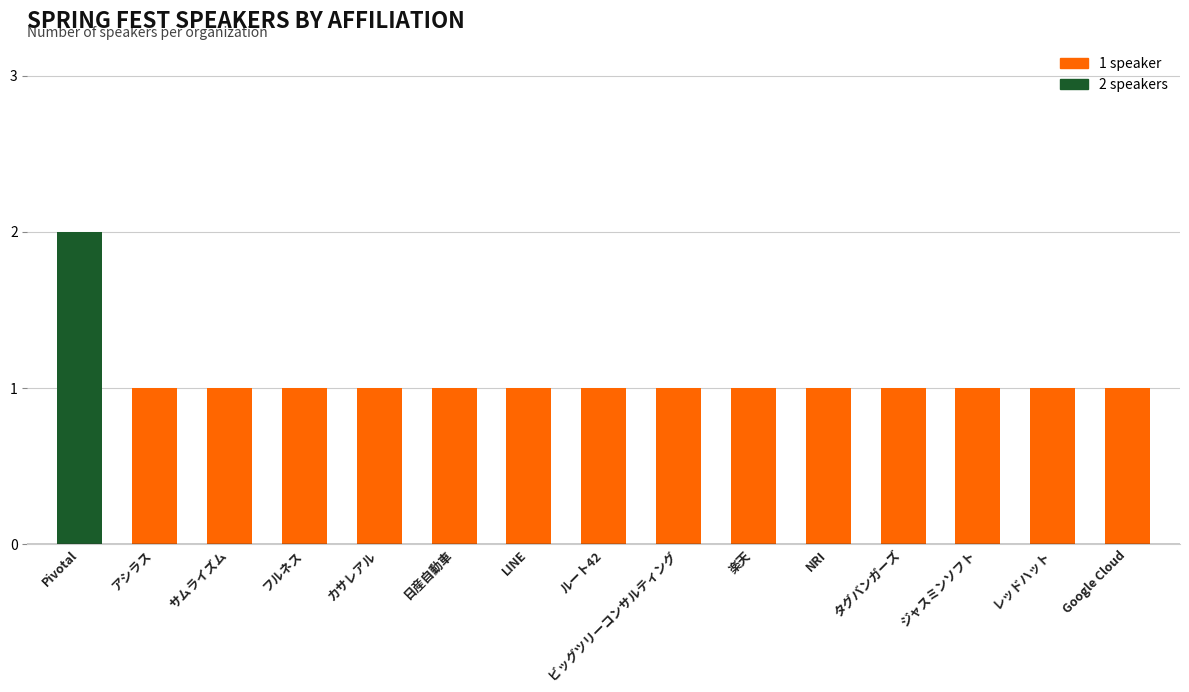

True or false: the data shows 2 at ビッグツリーコンサルティング.

False